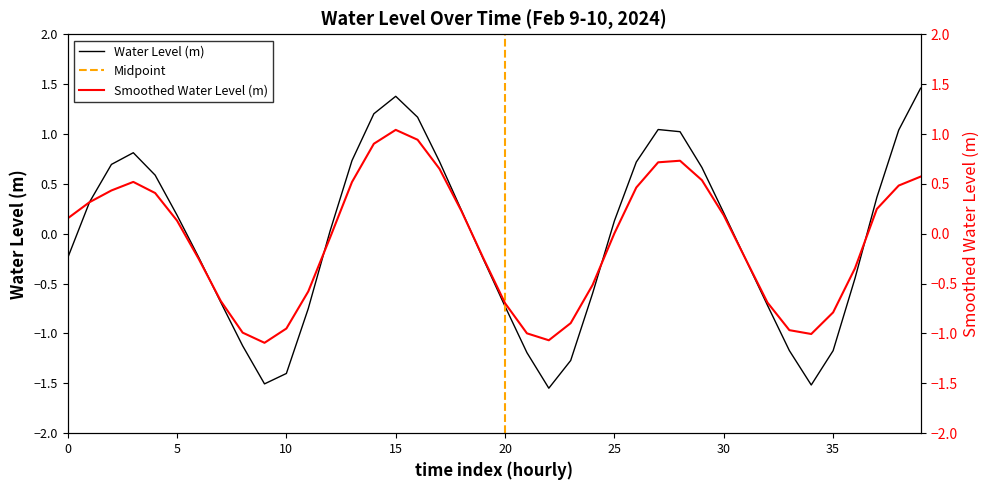

Where does the data first go above 0?

2024-02-09 07:00